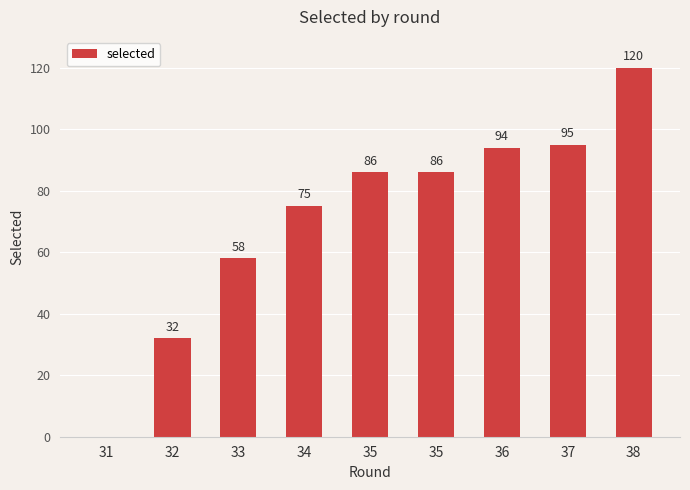

Count the number of categories in the chart.

9